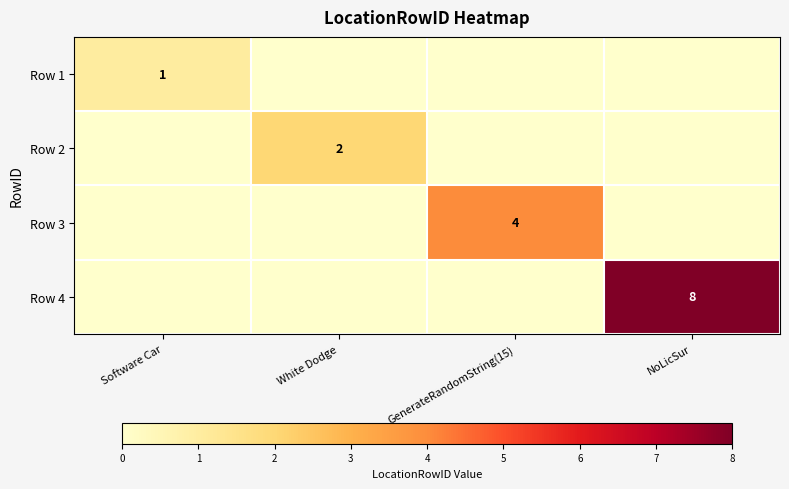

Is it true that Row 3 equals 4 at GenerateRandomString(15)?

True